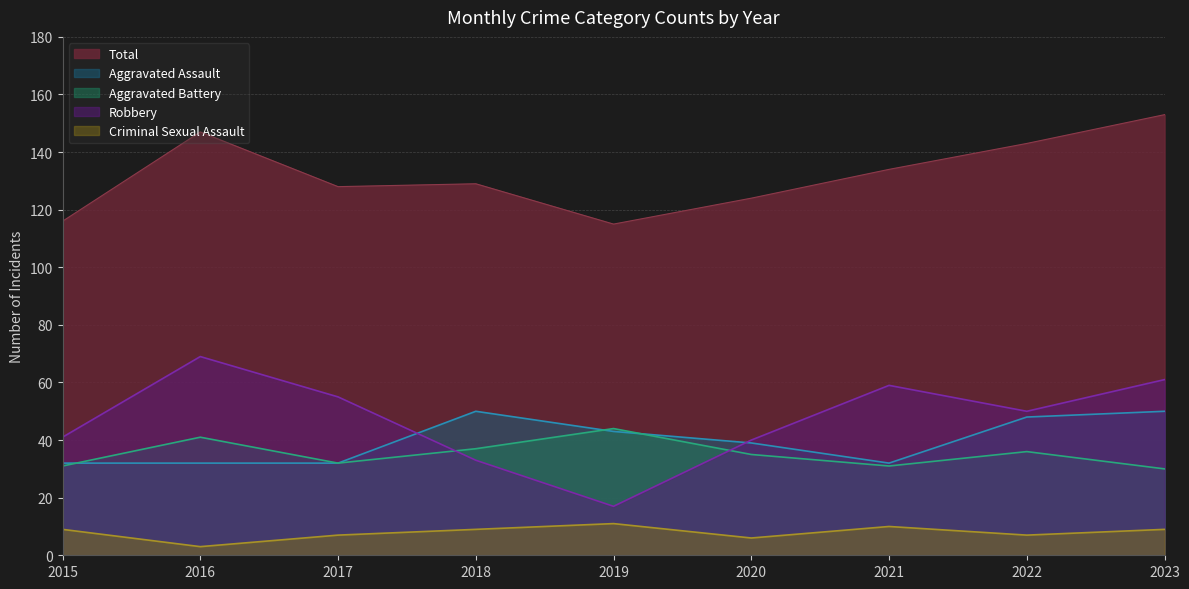

The value of Aggravated Battery at 2020 is 35. True or false?

True